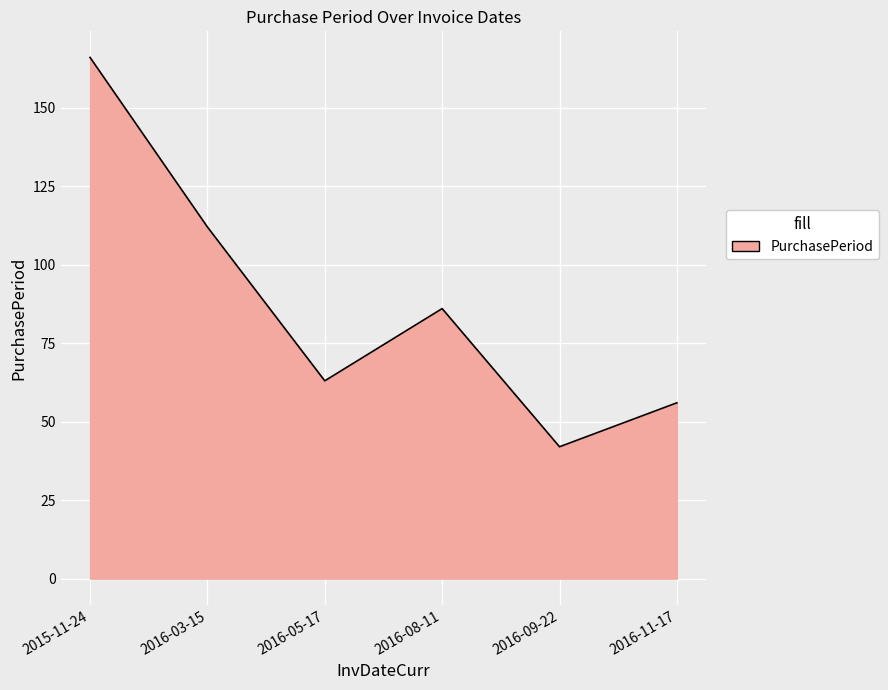

How many lines are shown in the chart?

1